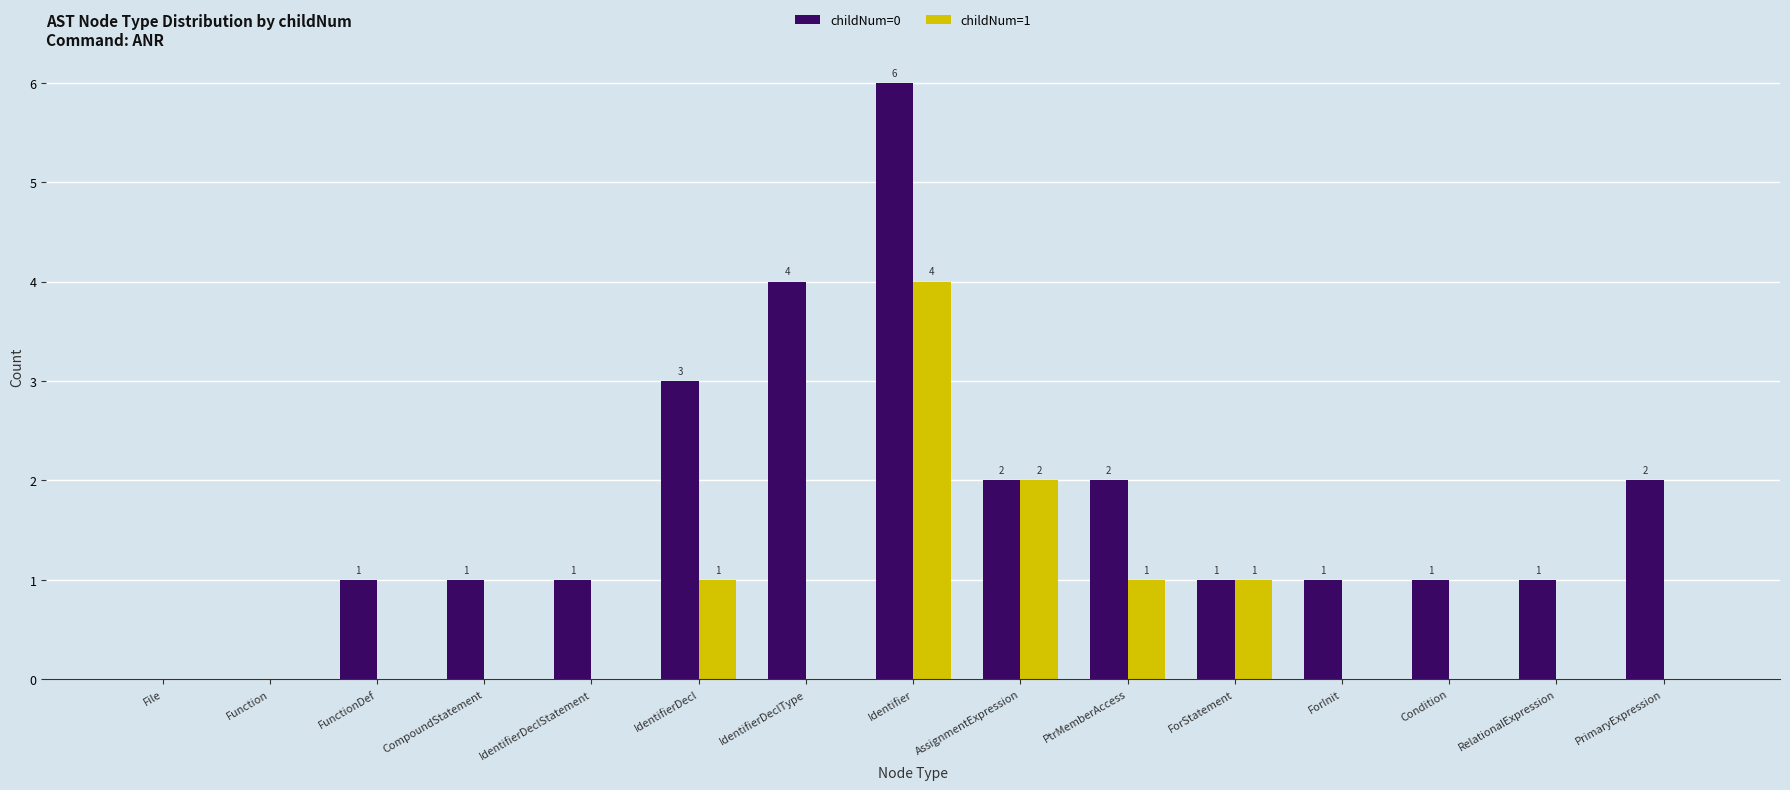

Which category has the highest value in the childNum=0 series?

Identifier